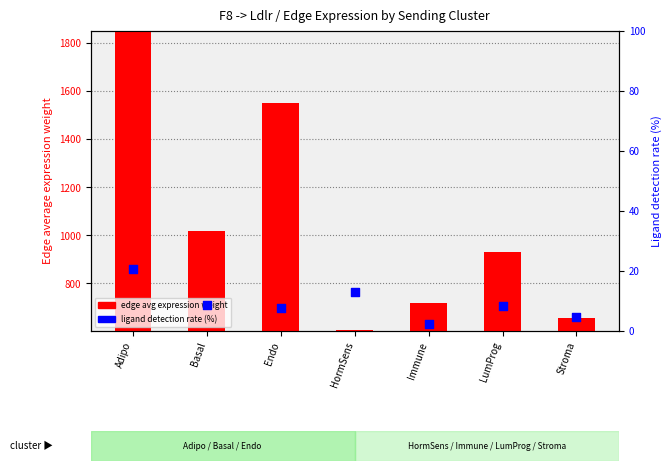

At how many categories does at least one series exceed 1555?

1